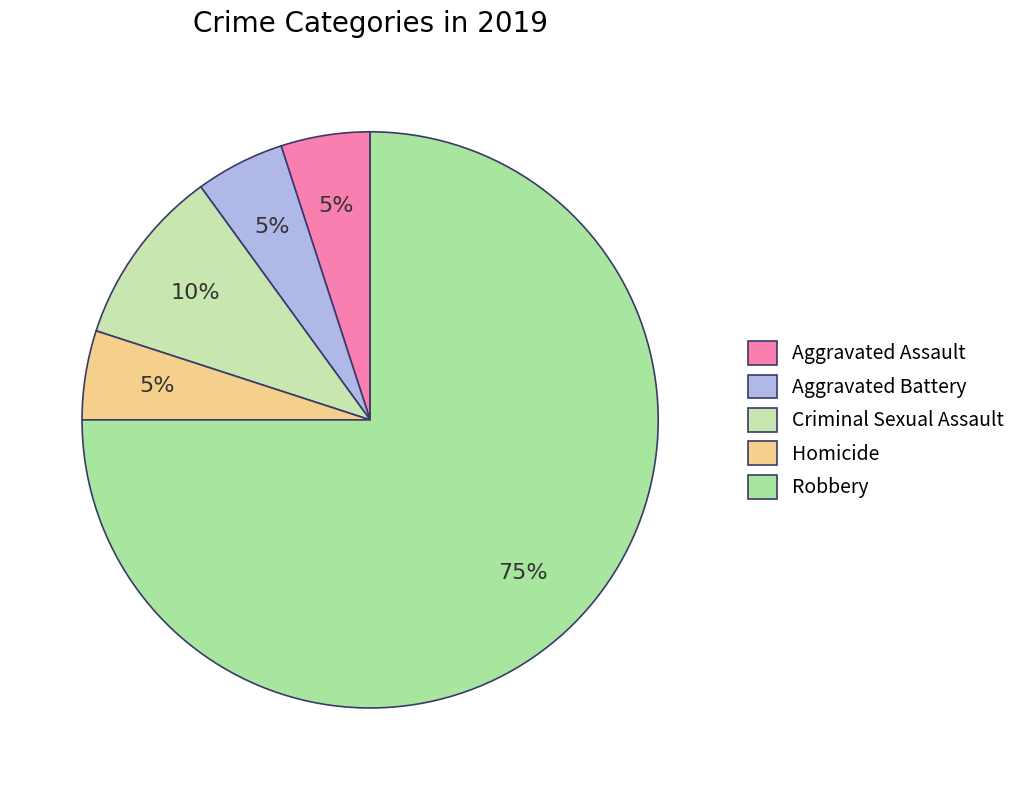

Is it true that Aggravated Battery is 5% of the pie?

True